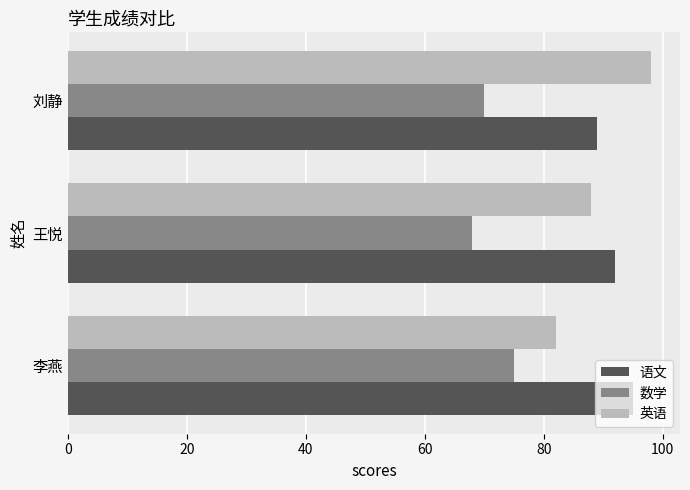

What is the difference between the maximum and minimum values in the 语文 series?

6